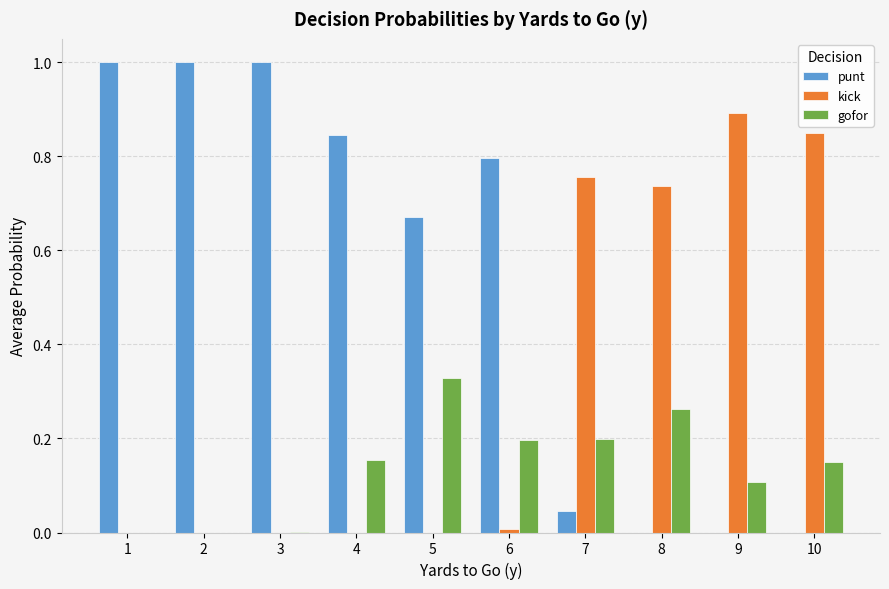

Are the bars grouped side by side (vs. stacked)?

Yes